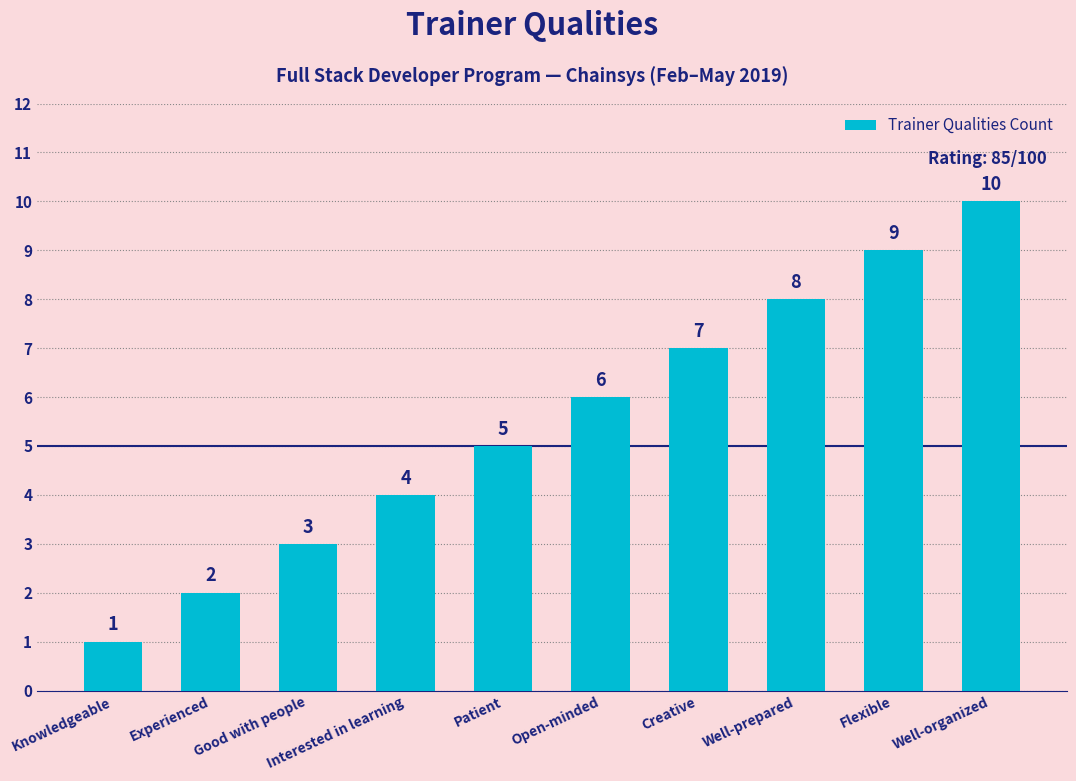

The value at Good with people is 1. True or false?

False